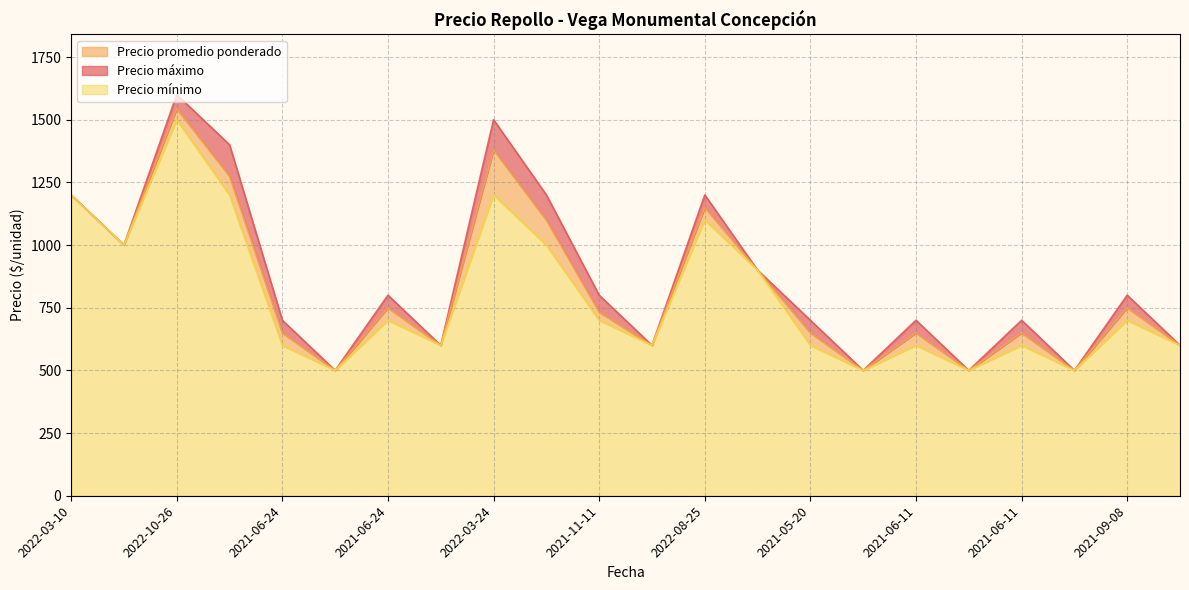

What are all the series names shown in the legend?

Precio promedio ponderado, Precio máximo, Precio mínimo